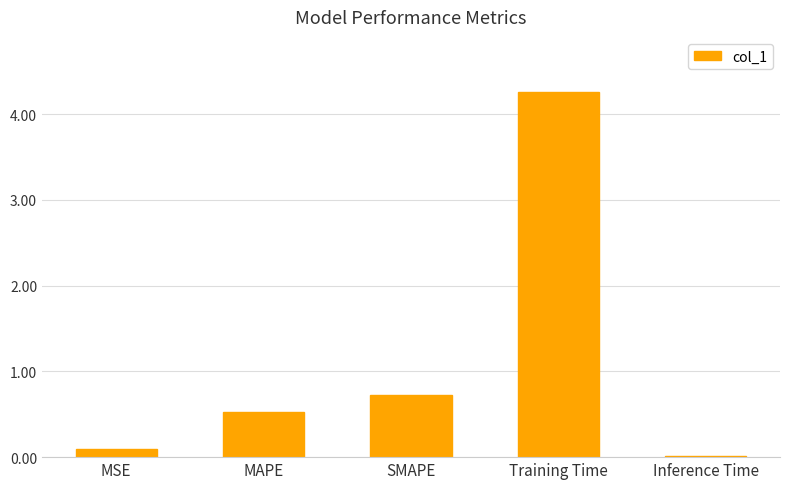

At which label is the value closest to 2?

SMAPE